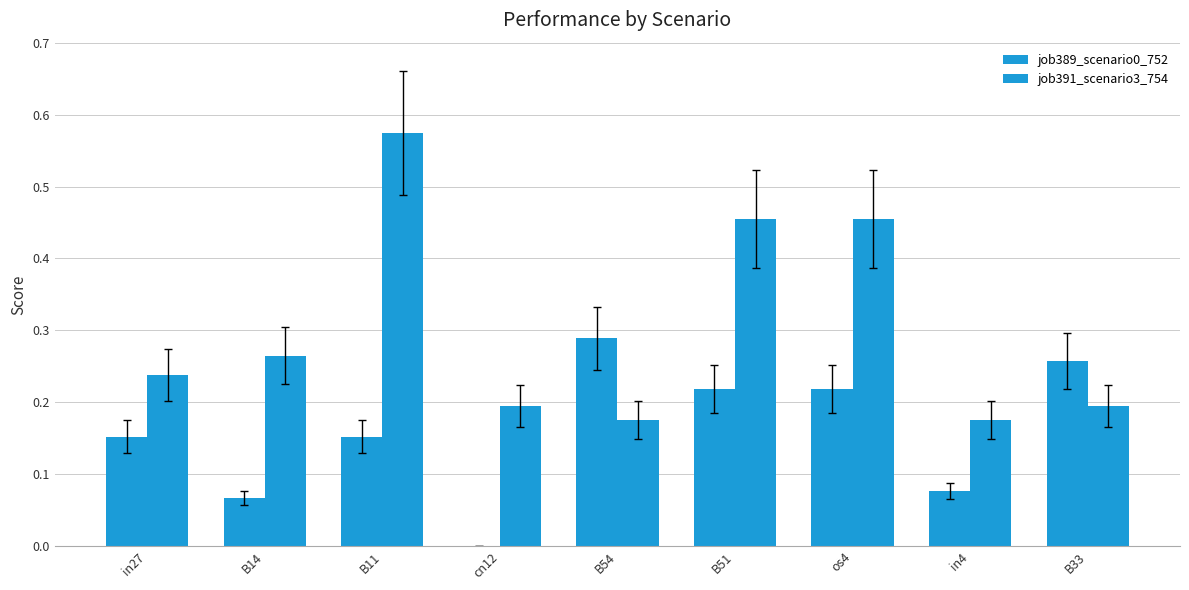

Rank the categories by job391_scenario3_754 value from lowest to highest.

B54, in4, cn12, B33, in27, B14, B51, os4, B11